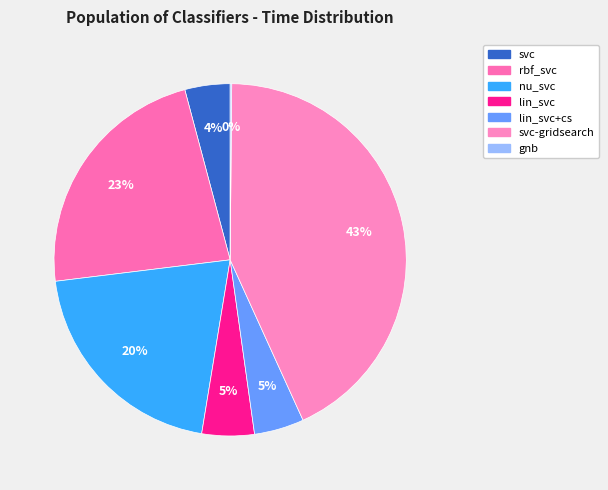

Count the number of slices in the pie.

7